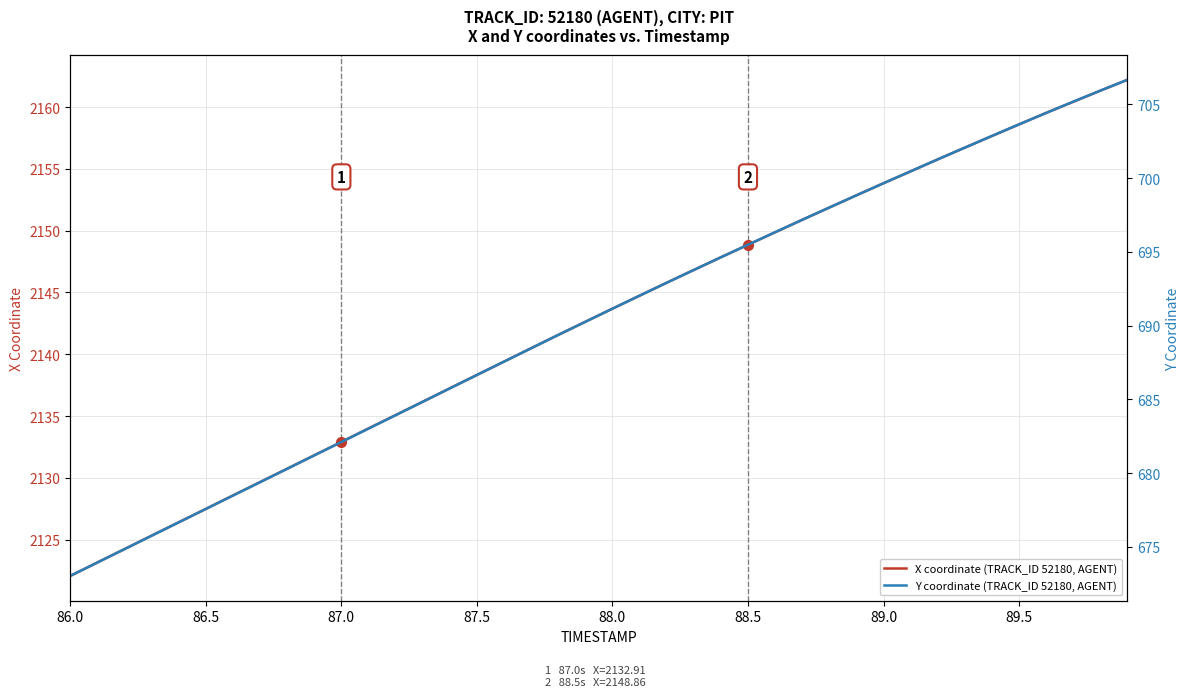

What is the difference between the maximum and minimum values in the Y coordinate (TRACK_ID 52180, AGENT) series?

33.7